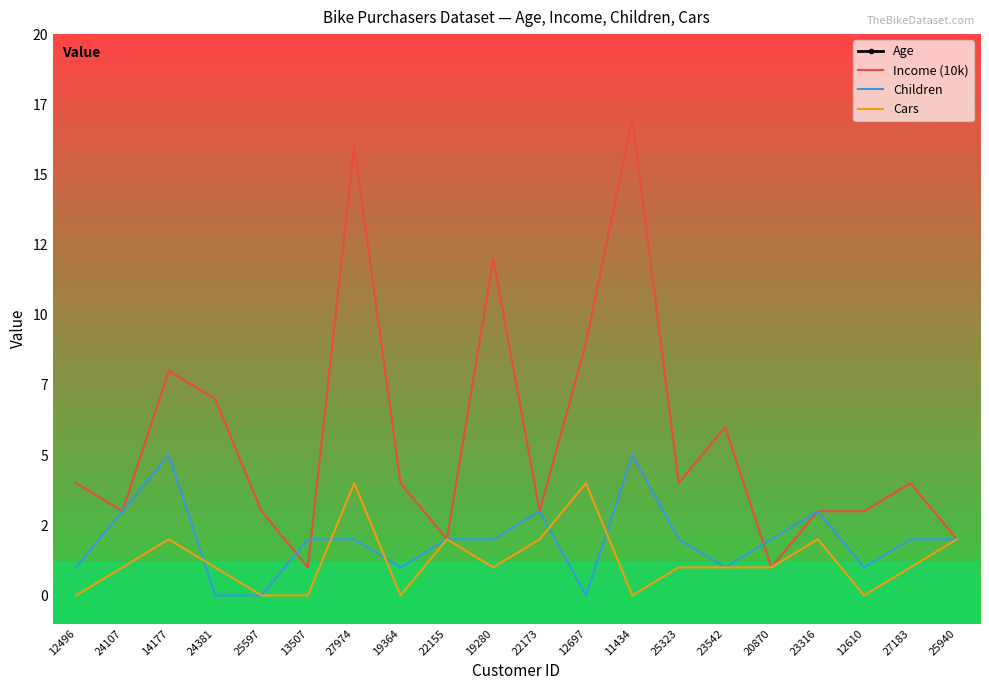

What is the sum of the Cars values at 12610 and 12697?

4